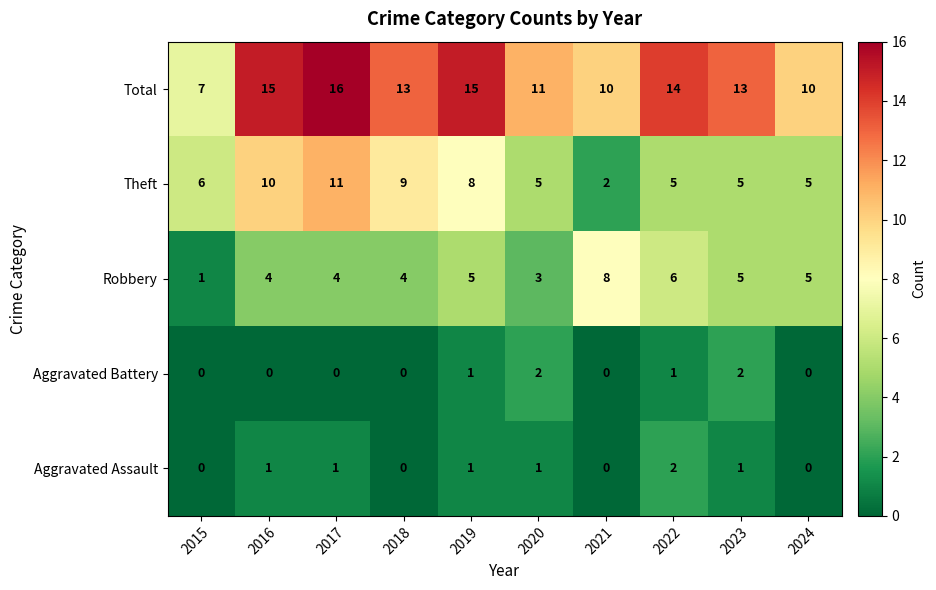

What is the average value of the Total series?

12